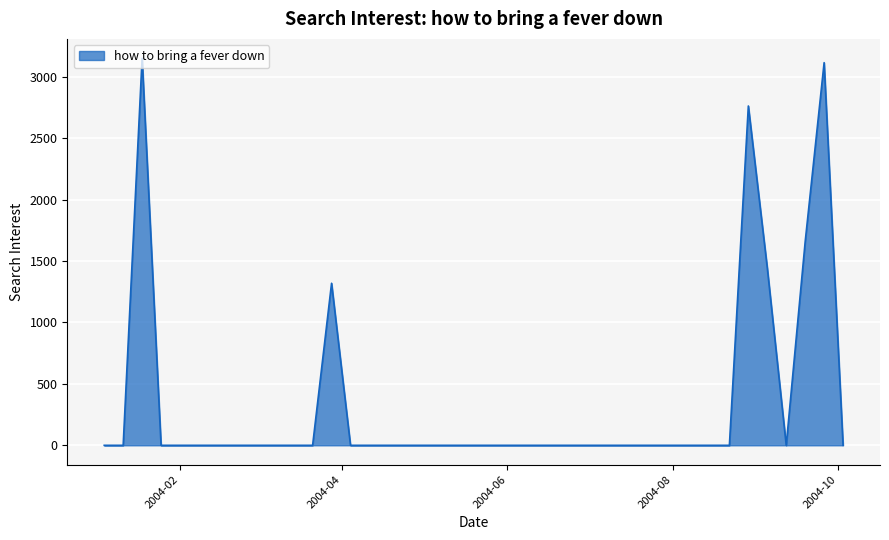

Count the number of data series in this chart.

1